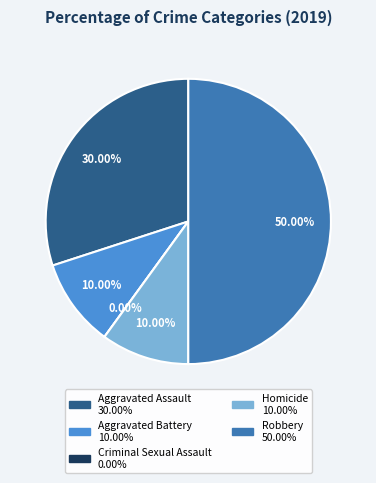

To the nearest percent, what is the combined percentage of Homicide and Aggravated Assault?

40%